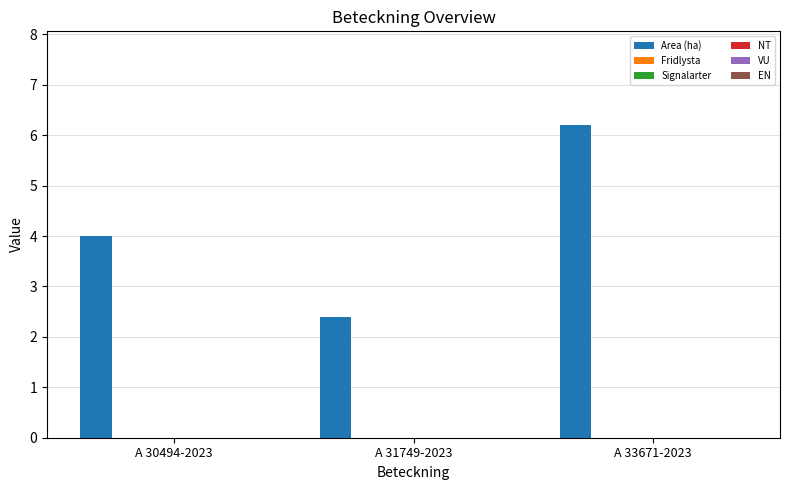

What is the smallest value displayed?

2.4